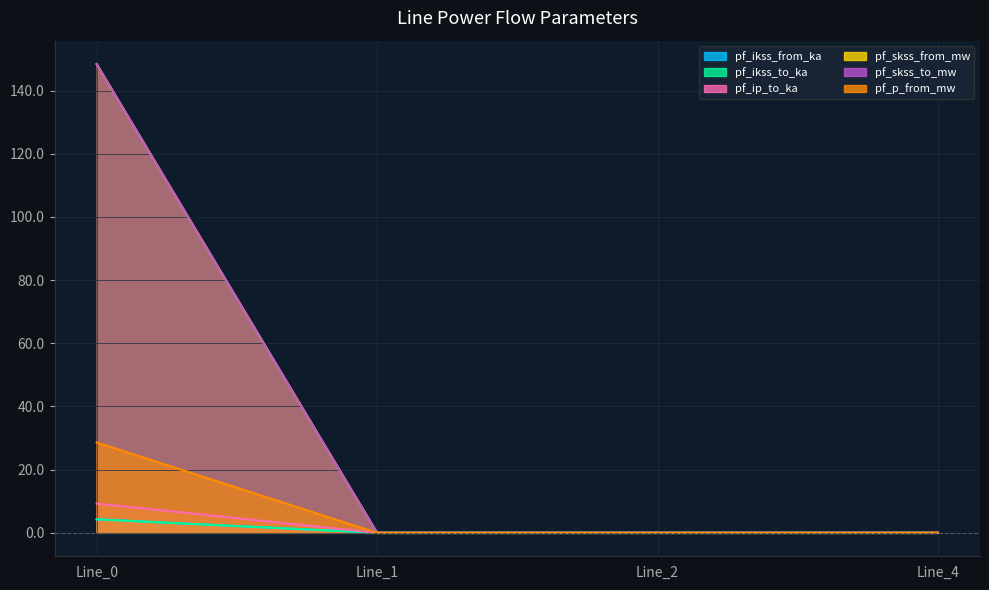

What is the value of the pf_skss_from_mw point at the 1st from the left?

28.6